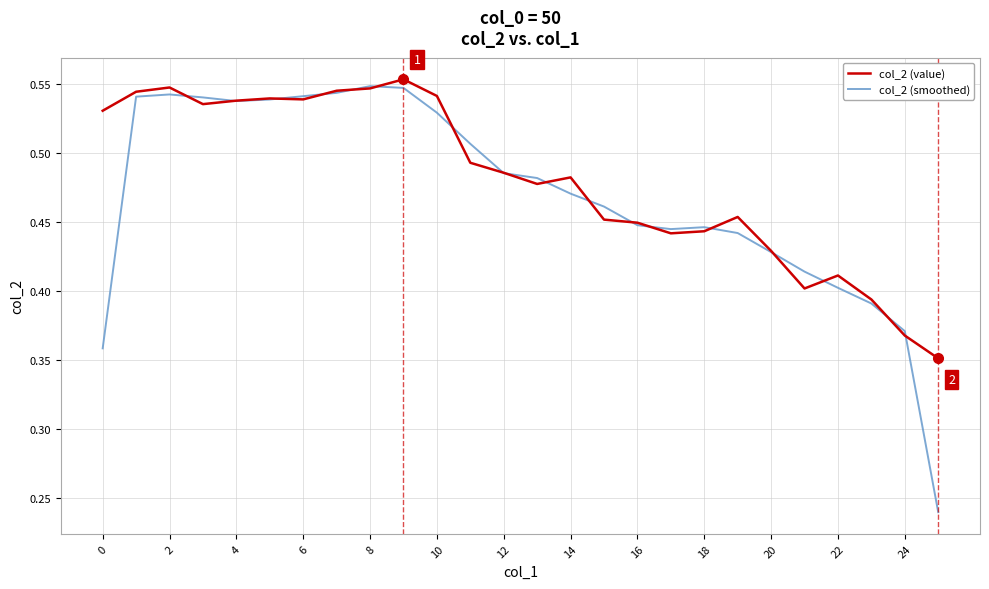

List the series in order of their peak value, lowest first.

col_2 (smoothed), col_2 (value)